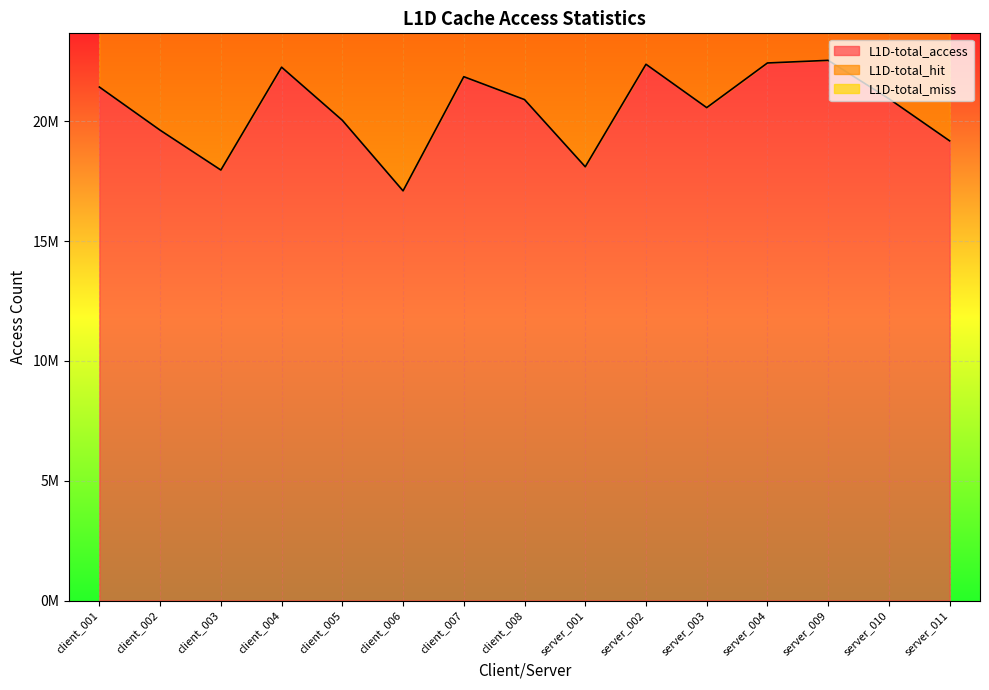

How many interior local peaks does the L1D-total_hit series have?

3